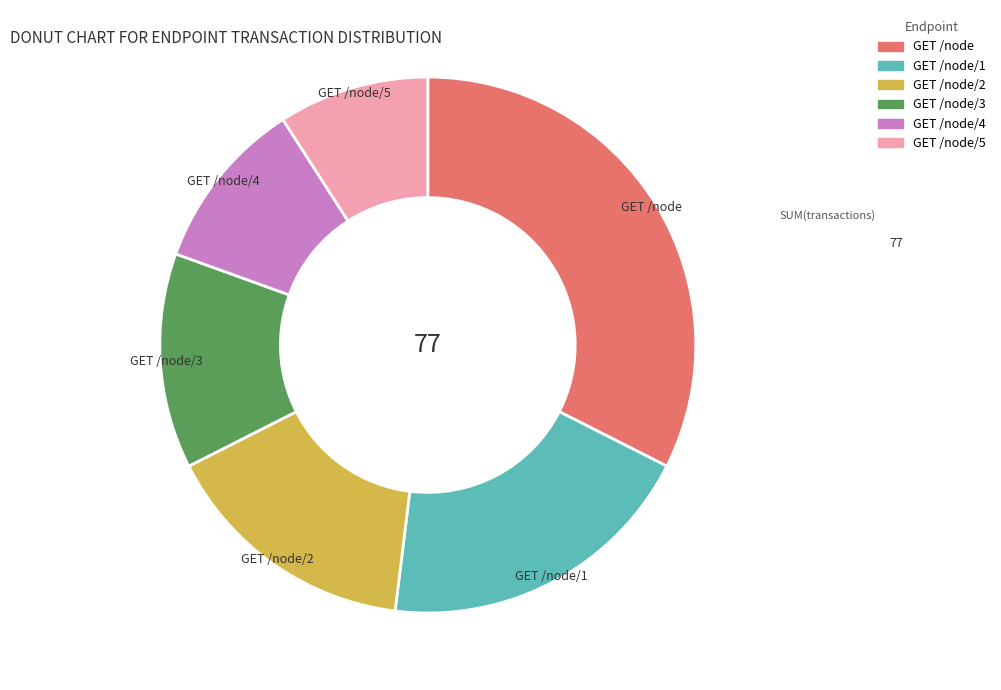

The GET /node/1 slice represents 30% of the pie. True or false?

False